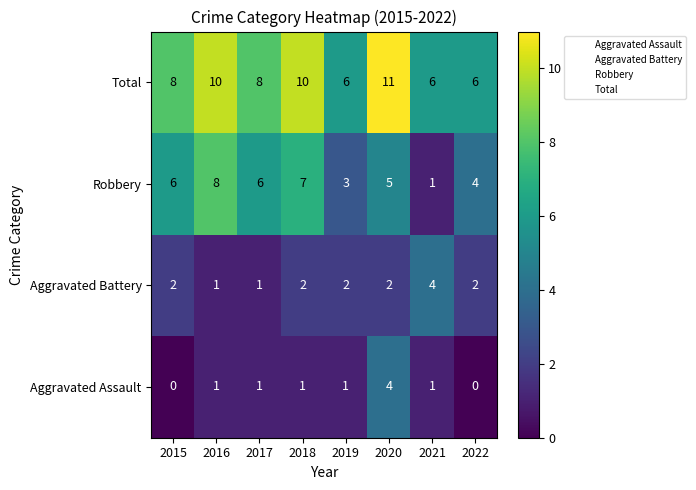

What is the difference between the highest and lowest values at 2016?

9